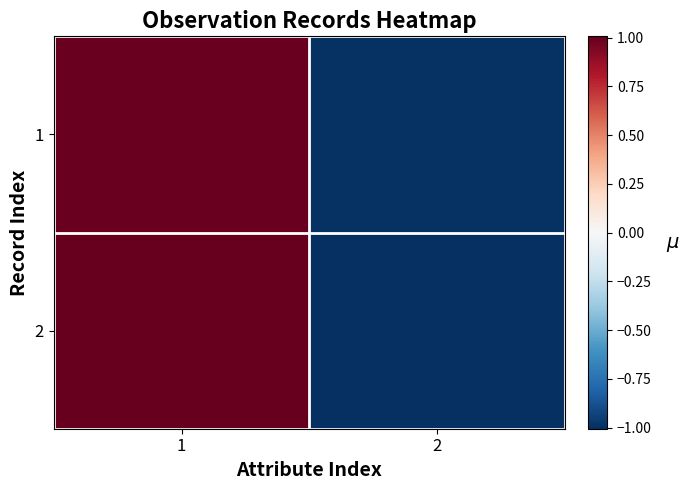

Reading left to right, what are all the values shown in this chart?

1: 1=1.0	2=-1.0
2: 1=1.0	2=-1.0